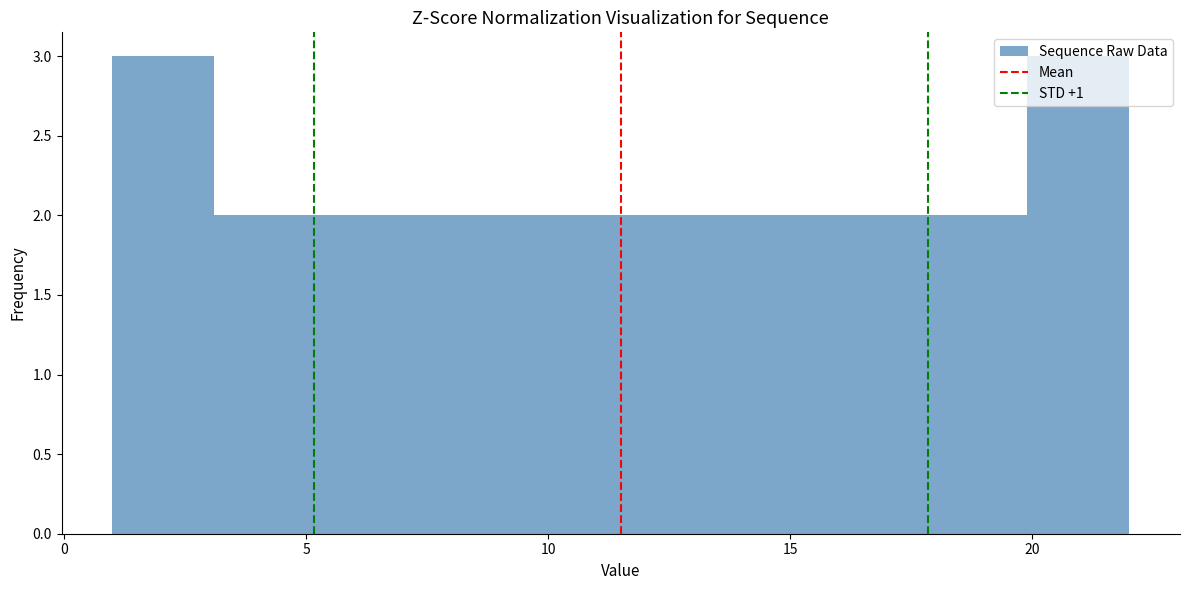

Reading left to right, list every bar in this chart as the range it spans on the x-axis followed by its height. Neither the bar edges nor the heights are printed on the chart, so give them approximately, as read against the axes.

1.0 to 3.1: 3
3.1 to 5.2: 2
5.2 to 7.3: 2
7.3 to 9.4: 2
9.4 to 11.5: 2
11.5 to 13.6: 2
13.6 to 15.7: 2
15.7 to 17.8: 2
17.8 to 19.9: 2
19.9 to 22.0: 3